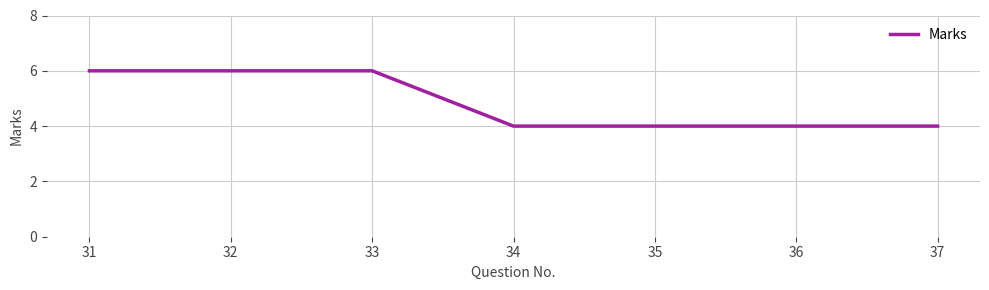

Reading left to right, transcribe all the data shown in this chart.

6	6	6	4	4	4	4